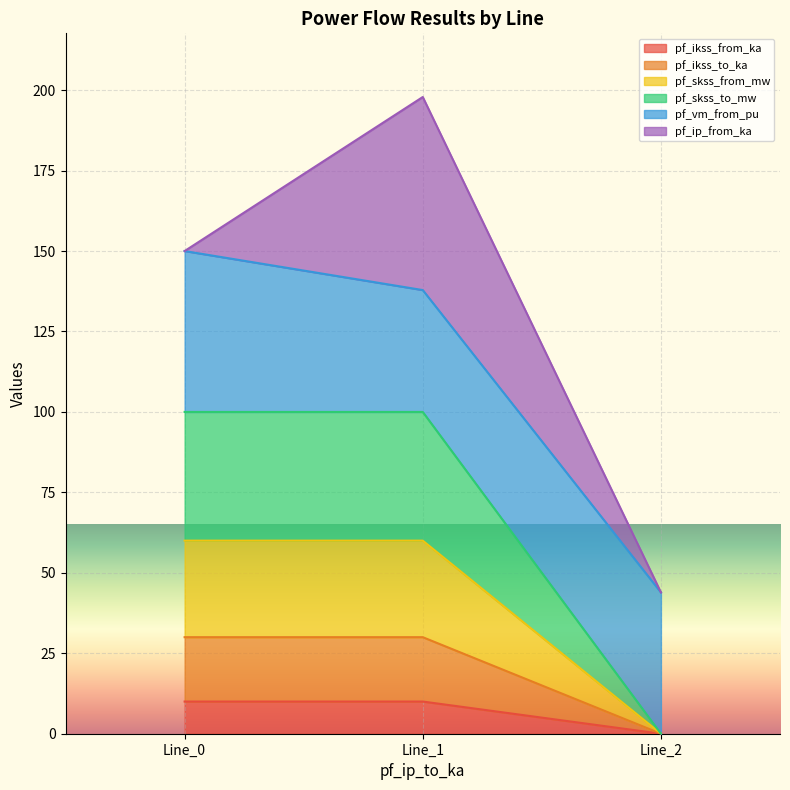

Reading right to left, list the values for the pf_ikss_from_ka series.

0.0	10.0	10.0